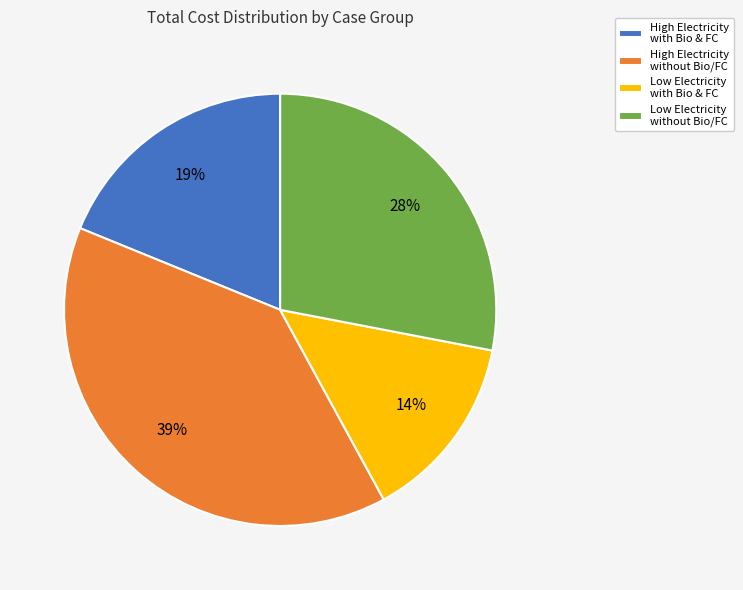

Is the sum of High Electricity with Bio & FC and Low Electricity with Bio & FC greater than half?

No